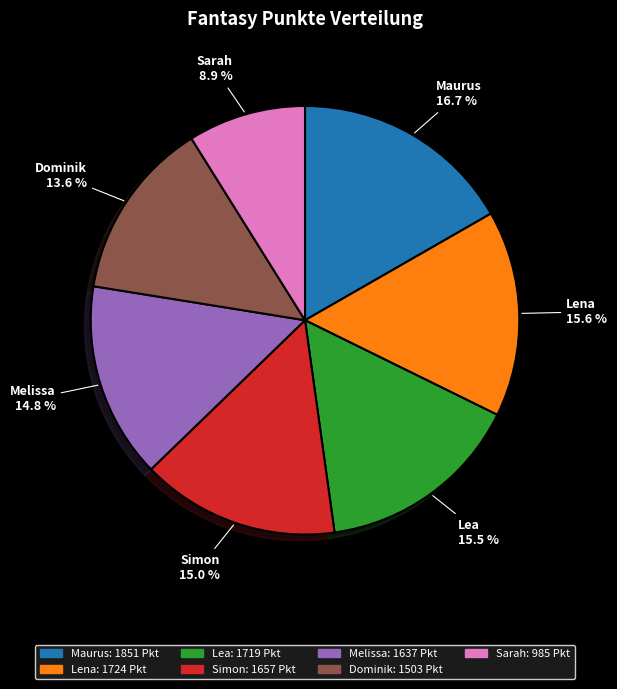

Which slice is the largest?

Maurus